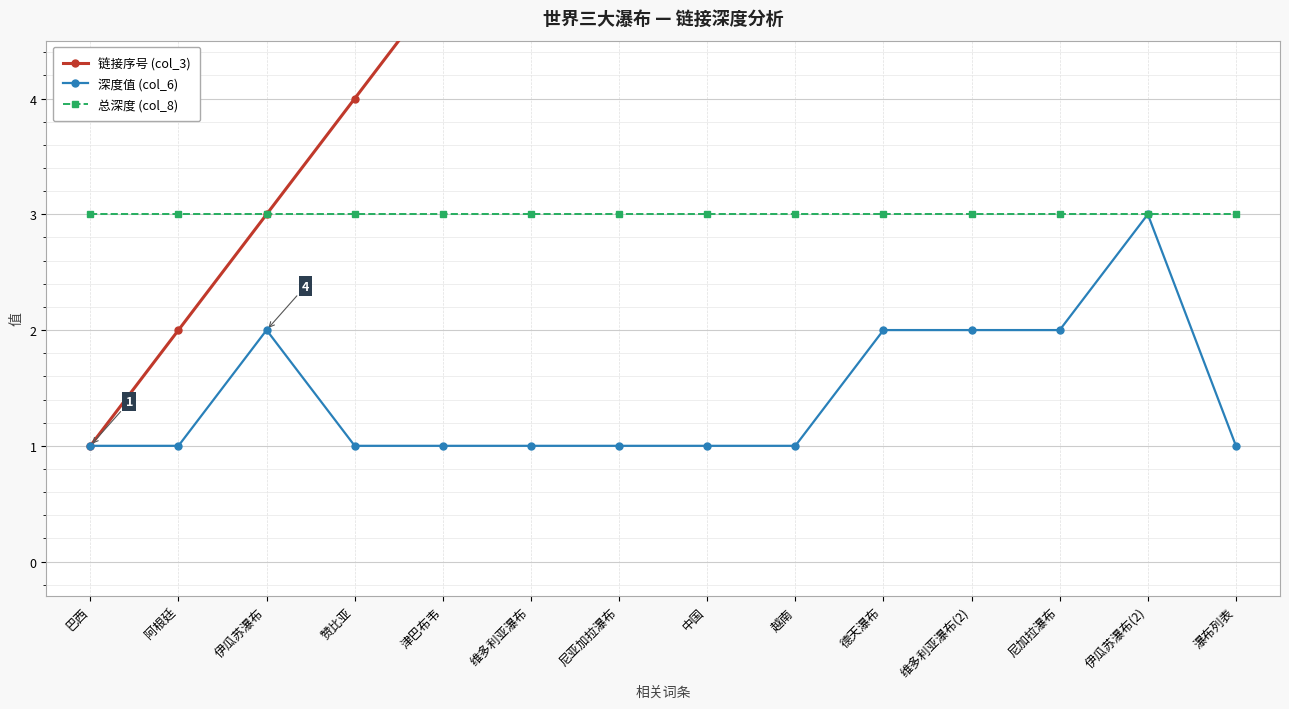

At which category is the sum across all series the highest?

伊瓜苏瀑布(2)